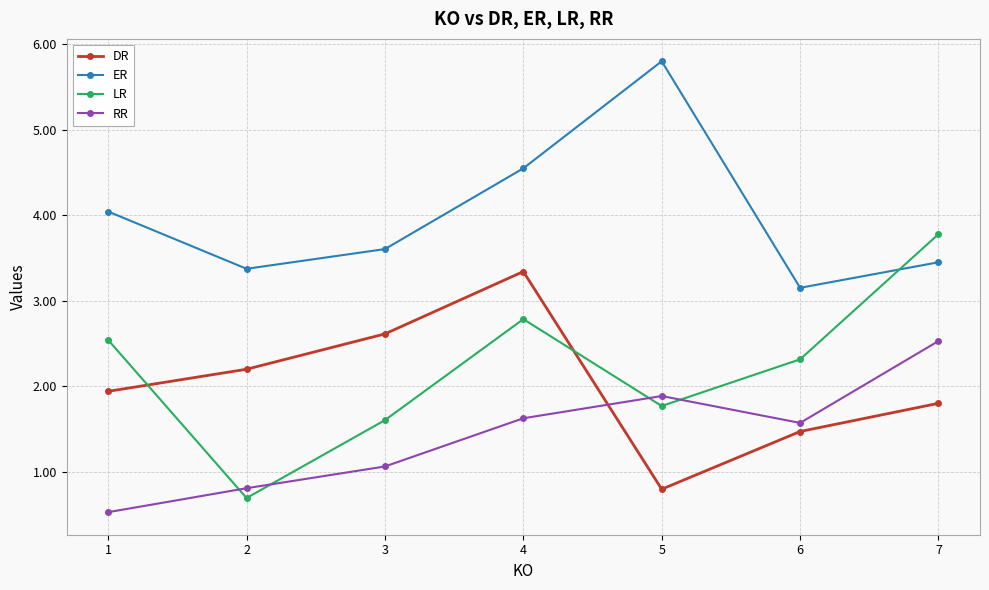

At how many categories does at least one series exceed 0?

7